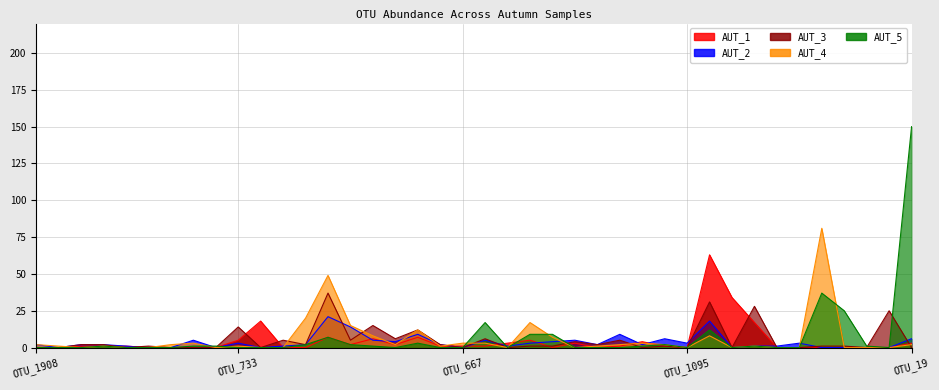

Reading right to left, list all the values displayed in this chart.

AUT_1: OTU_19=3	OTU_874=0	OTU_71=0	OTU_750=0	OTU_367=0	OTU_1544=0	OTU_468=0	OTU_48=17	OTU_584=34	OTU_38=63	OTU_1095=0	OTU_1075=1	OTU_1673=4	OTU_977=1	OTU_1625=0	OTU_1078=3	OTU_620=0	OTU_735=5	OTU_1503=3	OTU_531=1	OTU_667=1	OTU_514=1	OTU_654=7	OTU_429=2	OTU_438=6	OTU_486=2	OTU_191=7	OTU_653=0	OTU_1612=0	OTU_846=18	OTU_733=5	OTU_1795=0	OTU_975=0	OTU_1672=0	OTU_1307=0	OTU_1520=1	OTU_1262=1	OTU_1269=1	OTU_592=0	OTU_1908=0
AUT_2: OTU_19=6	OTU_874=0	OTU_71=0	OTU_750=0	OTU_367=0	OTU_1544=3	OTU_468=1	OTU_48=1	OTU_584=0	OTU_38=18	OTU_1095=3	OTU_1075=6	OTU_1673=2	OTU_977=9	OTU_1625=2	OTU_1078=5	OTU_620=4	OTU_735=3	OTU_1503=1	OTU_531=5	OTU_667=0	OTU_514=2	OTU_654=9	OTU_429=4	OTU_438=5	OTU_486=14	OTU_191=21	OTU_653=2	OTU_1612=1	OTU_846=0	OTU_733=3	OTU_1795=0	OTU_975=5	OTU_1672=0	OTU_1307=0	OTU_1520=1	OTU_1262=2	OTU_1269=2	OTU_592=0	OTU_1908=2
AUT_3: OTU_19=0	OTU_874=25	OTU_71=0	OTU_750=1	OTU_367=1	OTU_1544=0	OTU_468=0	OTU_48=28	OTU_584=0	OTU_38=31	OTU_1095=0	OTU_1075=1	OTU_1673=0	OTU_977=5	OTU_1625=2	OTU_1078=4	OTU_620=1	OTU_735=1	OTU_1503=0	OTU_531=6	OTU_667=0	OTU_514=2	OTU_654=12	OTU_429=6	OTU_438=15	OTU_486=5	OTU_191=37	OTU_653=2	OTU_1612=5	OTU_846=0	OTU_733=14	OTU_1795=0	OTU_975=0	OTU_1672=0	OTU_1307=1	OTU_1520=0	OTU_1262=2	OTU_1269=2	OTU_592=0	OTU_1908=0
AUT_4: OTU_19=2	OTU_874=0	OTU_71=0	OTU_750=0	OTU_367=81	OTU_1544=0	OTU_468=0	OTU_48=1	OTU_584=0	OTU_38=8	OTU_1095=0	OTU_1075=2	OTU_1673=3	OTU_977=2	OTU_1625=1	OTU_1078=0	OTU_620=7	OTU_735=17	OTU_1503=0	OTU_531=3	OTU_667=3	OTU_514=1	OTU_654=12	OTU_429=2	OTU_438=8	OTU_486=15	OTU_191=49	OTU_653=20	OTU_1612=0	OTU_846=0	OTU_733=1	OTU_1795=0	OTU_975=3	OTU_1672=2	OTU_1307=0	OTU_1520=0	OTU_1262=1	OTU_1269=0	OTU_592=1	OTU_1908=2
AUT_5: OTU_19=150	OTU_874=0	OTU_71=1	OTU_750=25	OTU_367=37	OTU_1544=0	OTU_468=0	OTU_48=1	OTU_584=0	OTU_38=12	OTU_1095=0	OTU_1075=2	OTU_1673=1	OTU_977=0	OTU_1625=0	OTU_1078=0	OTU_620=9	OTU_735=9	OTU_1503=0	OTU_531=17	OTU_667=0	OTU_514=0	OTU_654=3	OTU_429=0	OTU_438=1	OTU_486=2	OTU_191=7	OTU_653=2	OTU_1612=0	OTU_846=0	OTU_733=0	OTU_1795=1	OTU_975=1	OTU_1672=0	OTU_1307=0	OTU_1520=0	OTU_1262=1	OTU_1269=0	OTU_592=0	OTU_1908=0